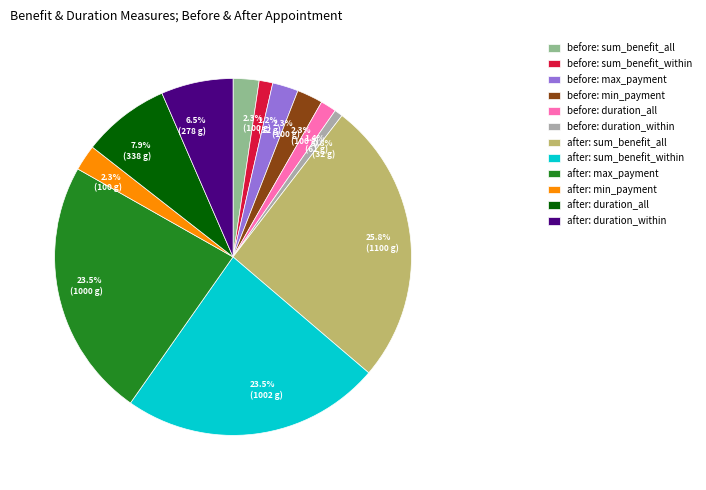

How much of the chart is everything except before: max_payment?

97.7%